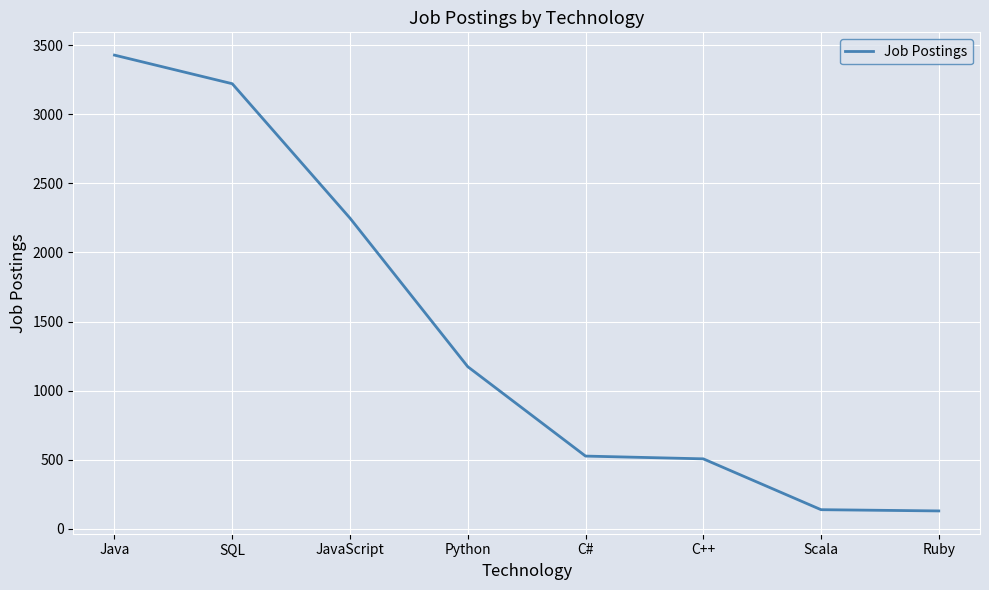

Between C# and Java, which is larger?

Java